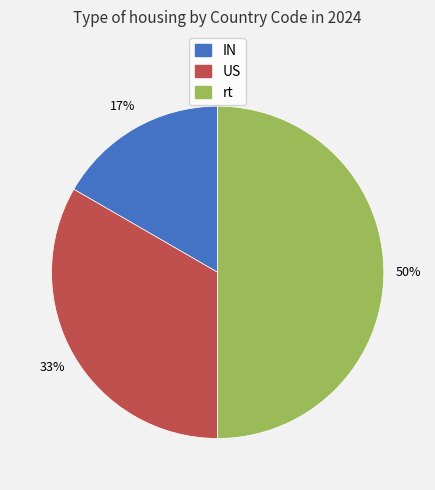

Which category has the smallest portion of the pie?

IN